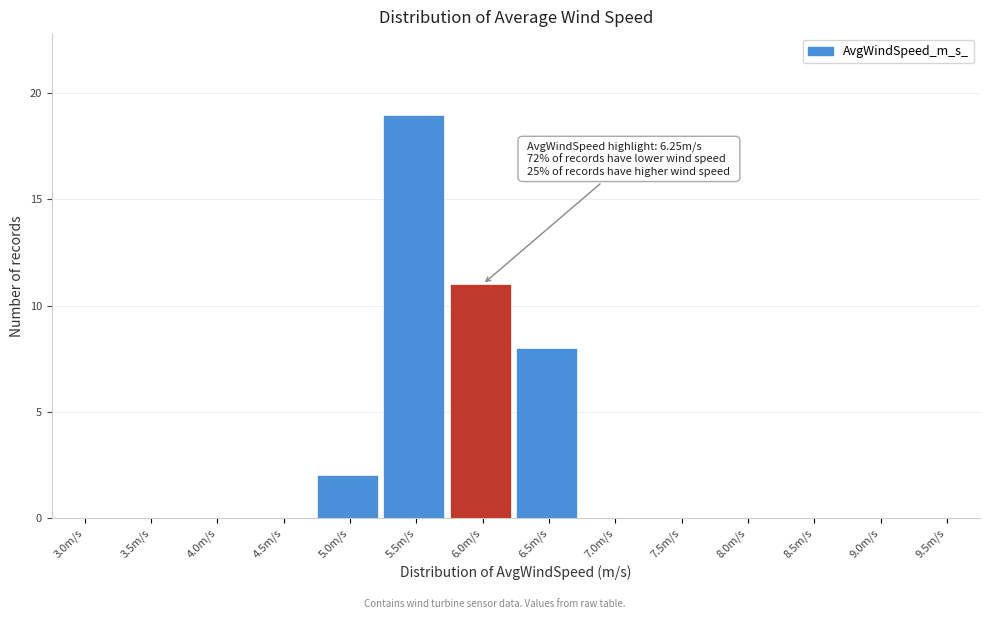

What is the change in value from 4.0m/s to 5.5m/s?

+19